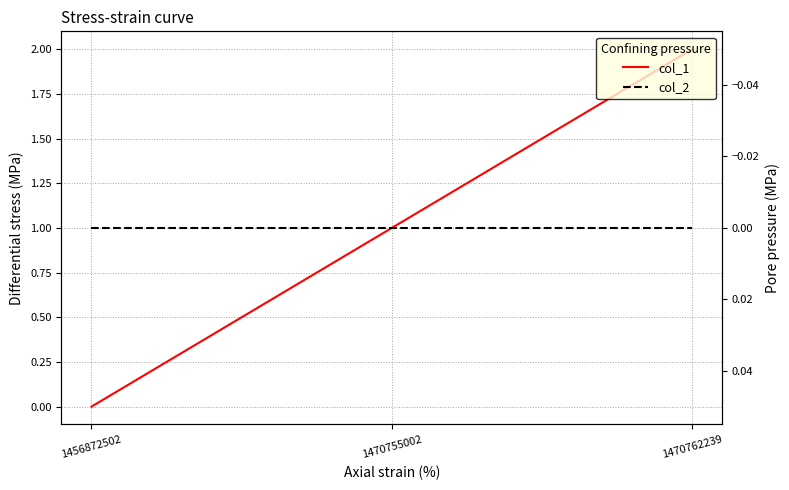

Between 1470755002 and 1470762239, which series saw the biggest shift?

col_1